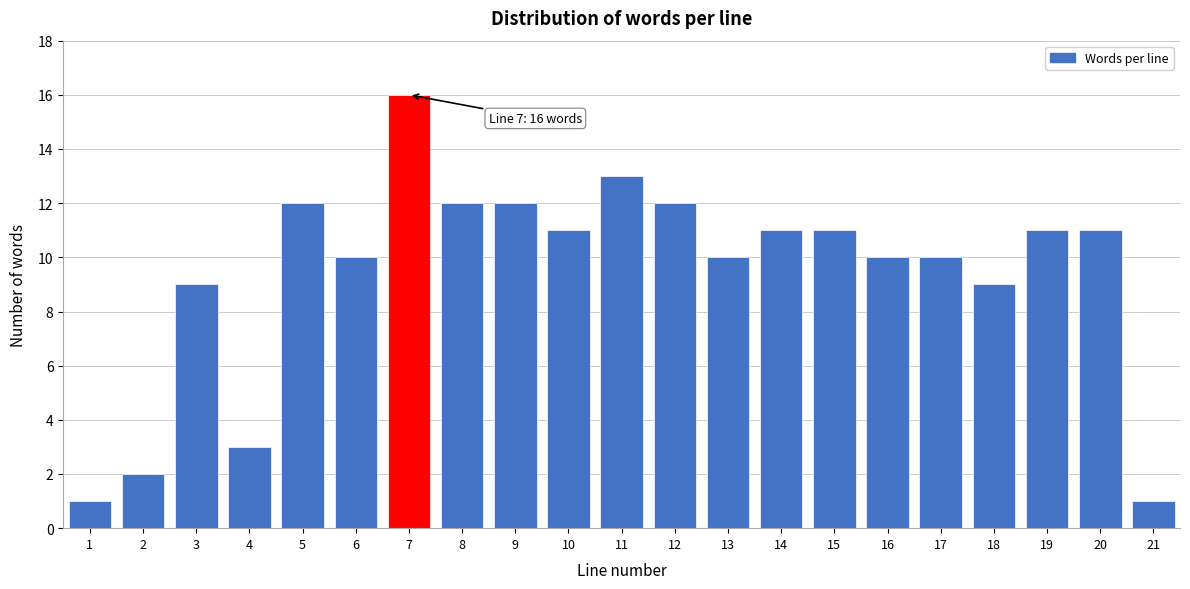

Reading left to right, what are all the values shown in this chart?

1=1	2=2	3=9	4=3	5=12	6=10	7=16	8=12	9=12	10=11	11=13	12=12	13=10	14=11	15=11	16=10	17=10	18=9	19=11	20=11	21=1